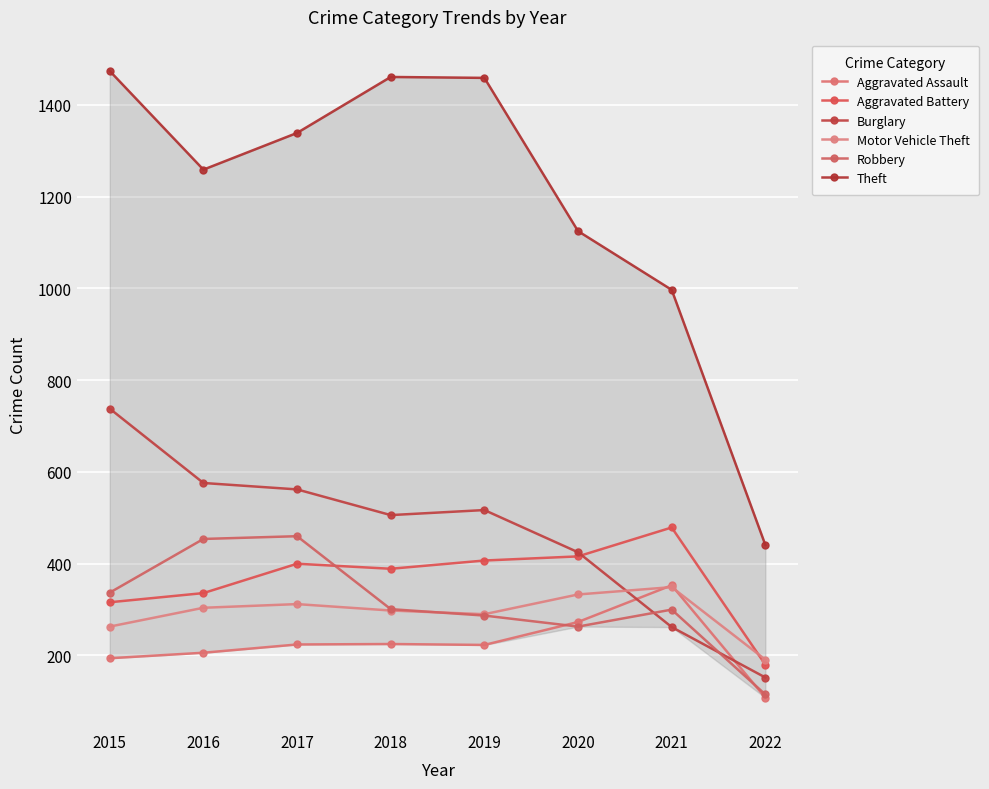

What are all the series names shown in the legend?

Aggravated Assault, Aggravated Battery, Burglary, Motor Vehicle Theft, Robbery, Theft